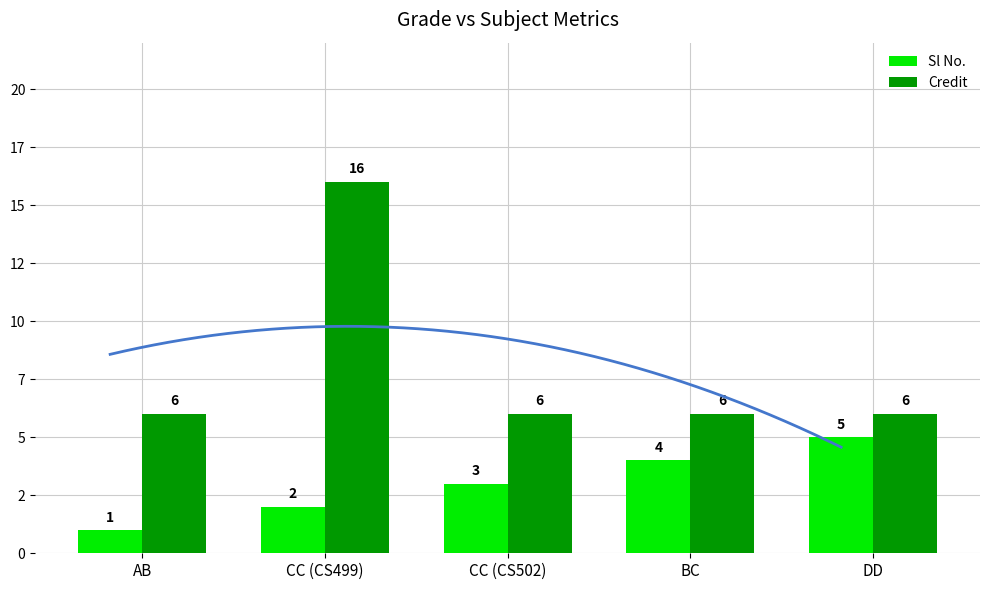

Reading left to right, transcribe all the data shown in this chart.

Sl No.: 1	2	3	4	5
Credit: 6	16	6	6	6